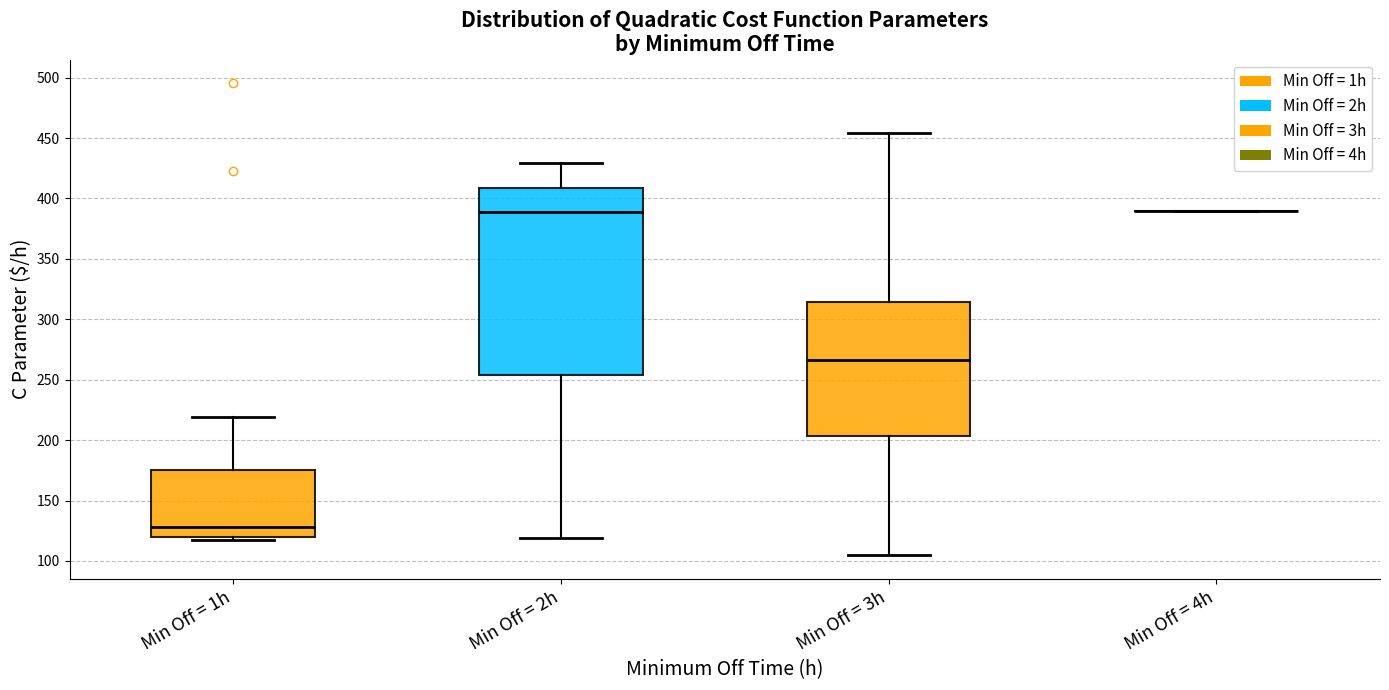

Which box is the tallest, from its lower edge to its upper edge?

Min Off = 2h